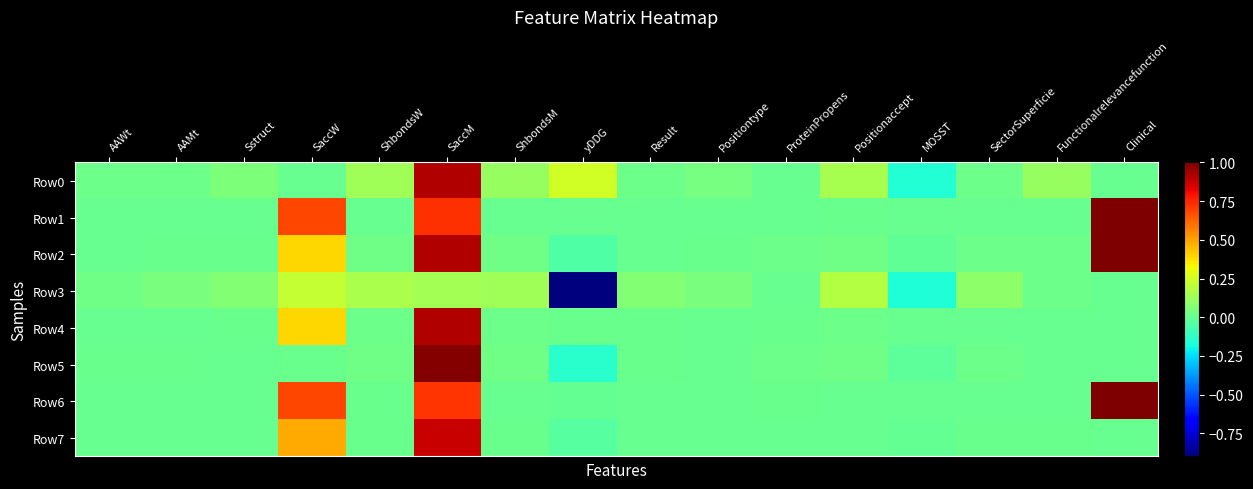

What is the spread (max minus min) of values at SaccM?

0.8